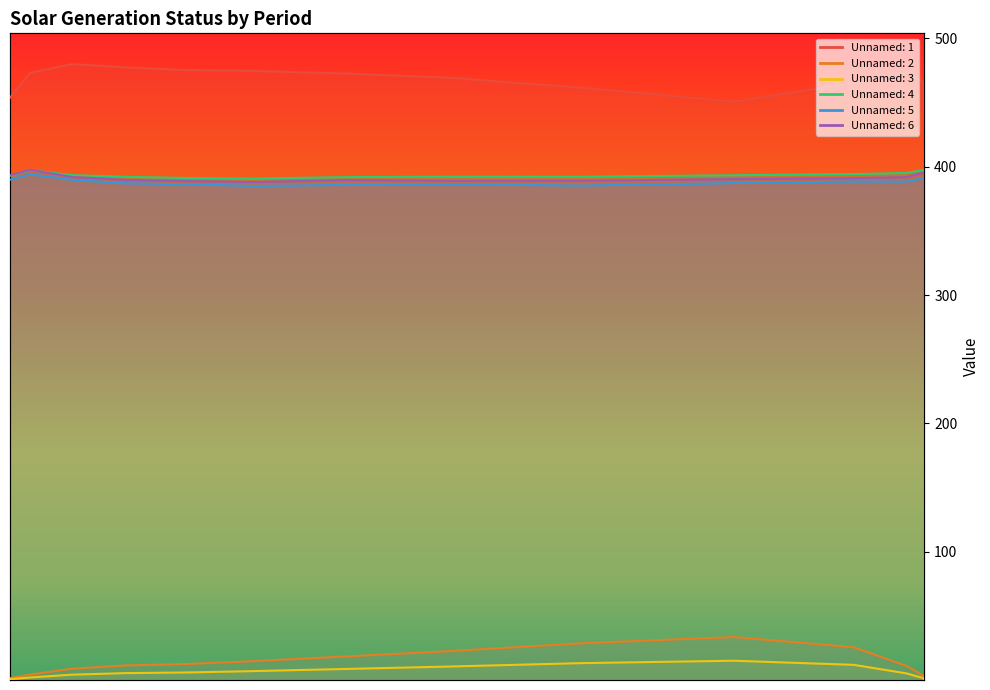

True or false: Unnamed: 1 and Unnamed: 3 cross at least once.

False